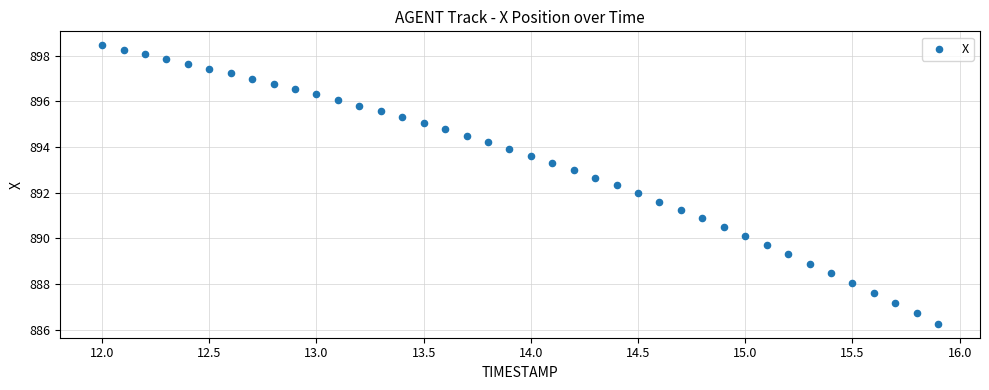

What is the range of X values (max minus min)?

3.9